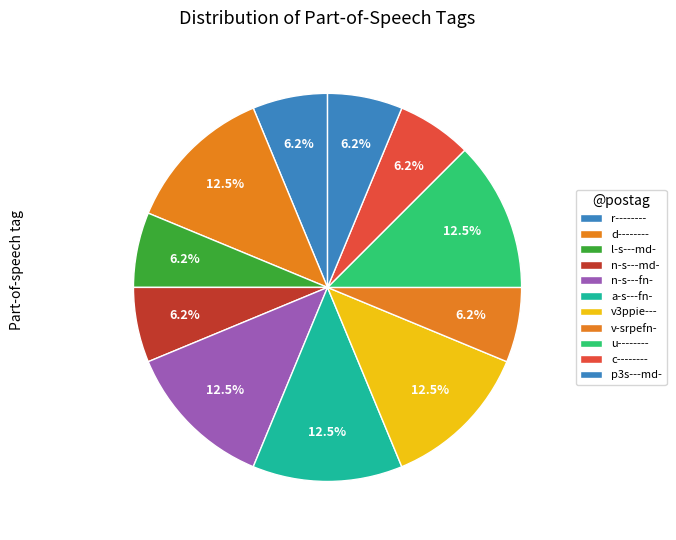

To the nearest percent, what portion does c-------- represent?

6%